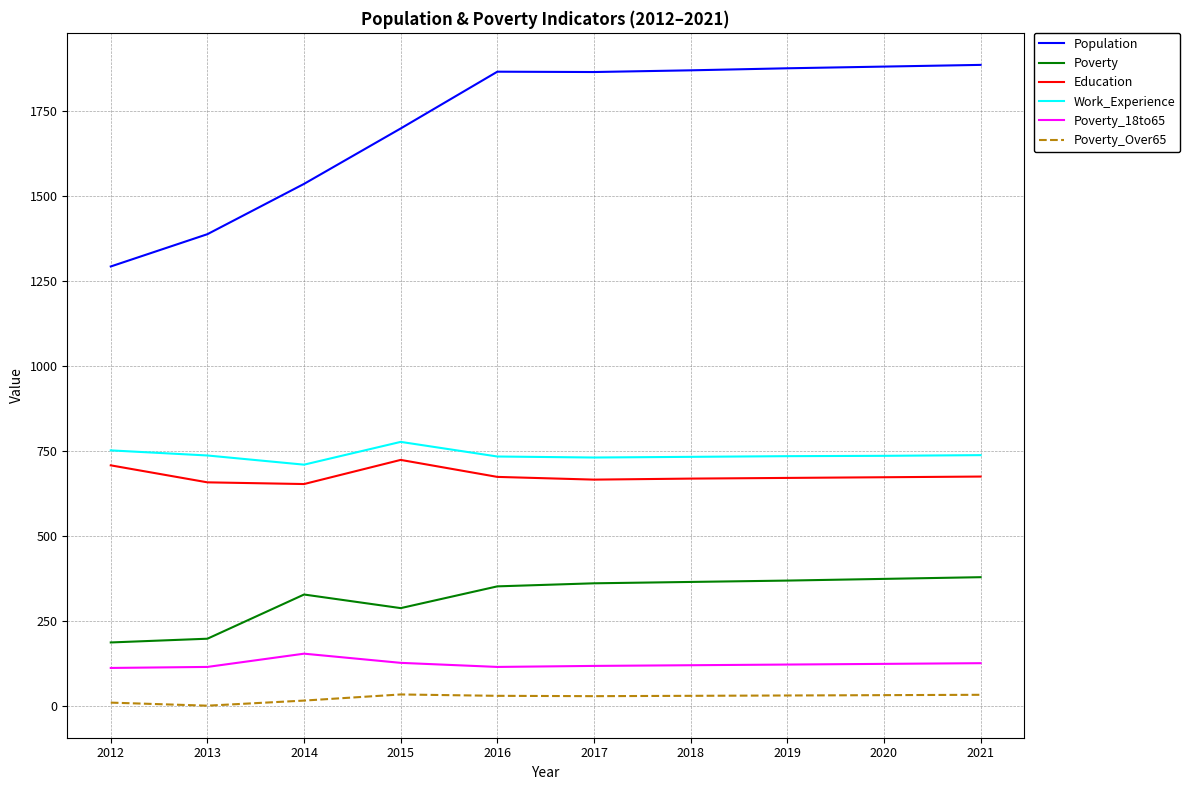

Which series has the largest range (max minus min)?

Population